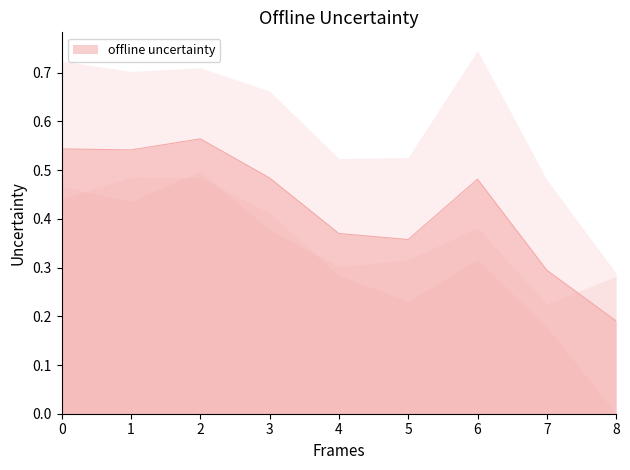

True or false: offline uncertainty has a value of 0.0 at 8.

False